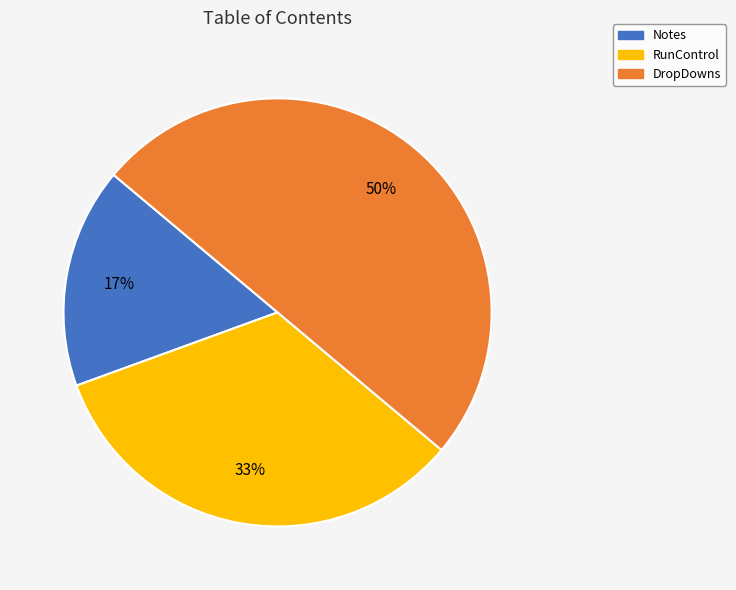

Between DropDowns and Notes, which is larger?

DropDowns